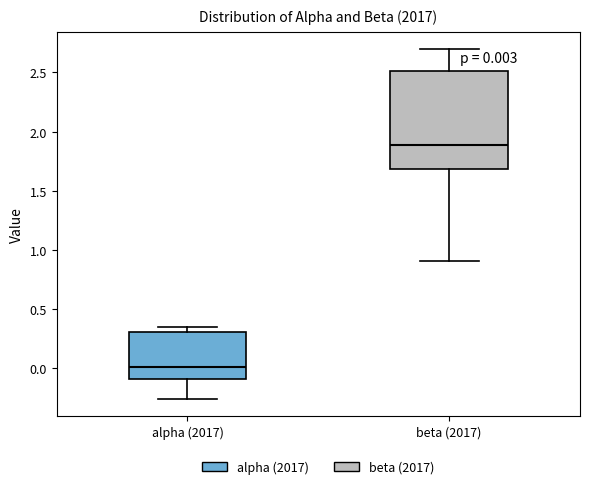

Which box has the lowest median line?

alpha (2017)